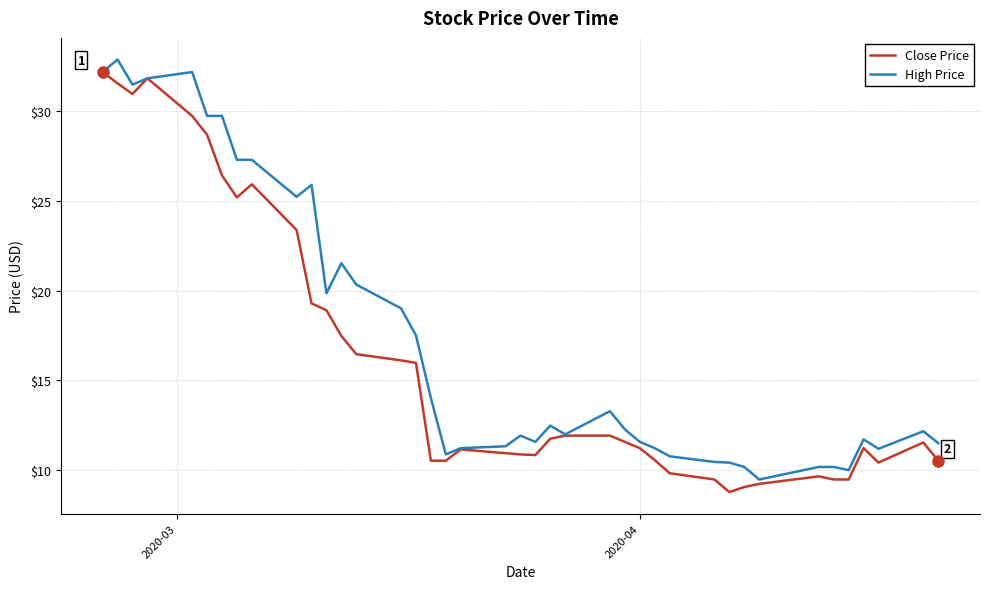

Which series has the largest total across all categories?

High Price